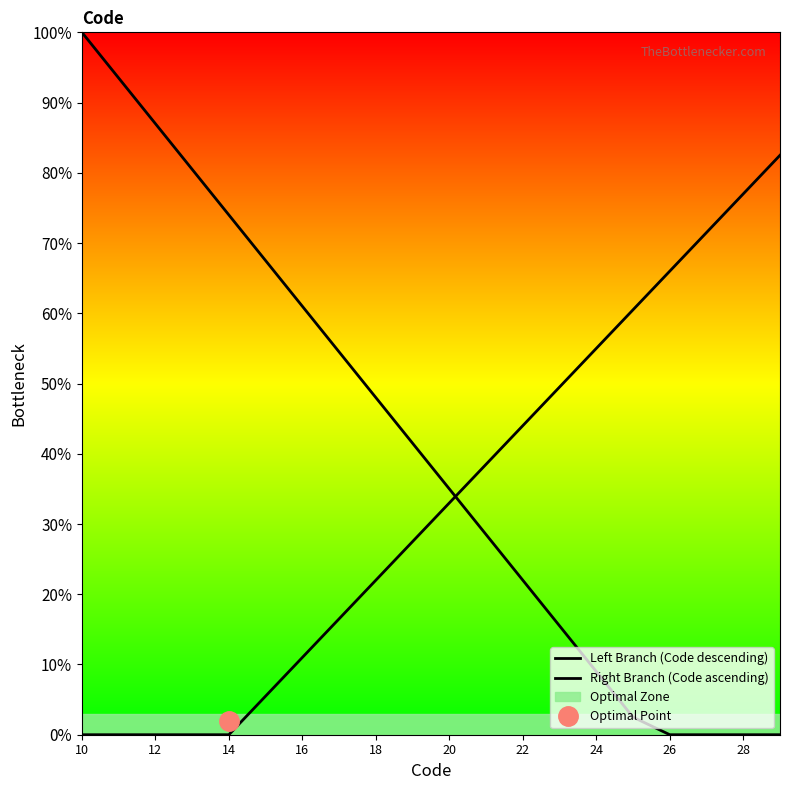

Reading left to right, transcribe all the data shown in this chart.

Left Branch (Code descending): 100.0	93.5	87.0	80.5	74.0	67.5	61.0	54.5	48.0	41.5	35.0	28.5	22.0	15.5	9.0	2.5	0.0	0.0	0.0	0.0
Right Branch (Code ascending): 0.0	0.0	0.0	0.0	0.0	5.5	11.0	16.5	22.0	27.5	33.0	38.5	44.0	49.5	55.0	60.5	66.0	71.5	77.0	82.5